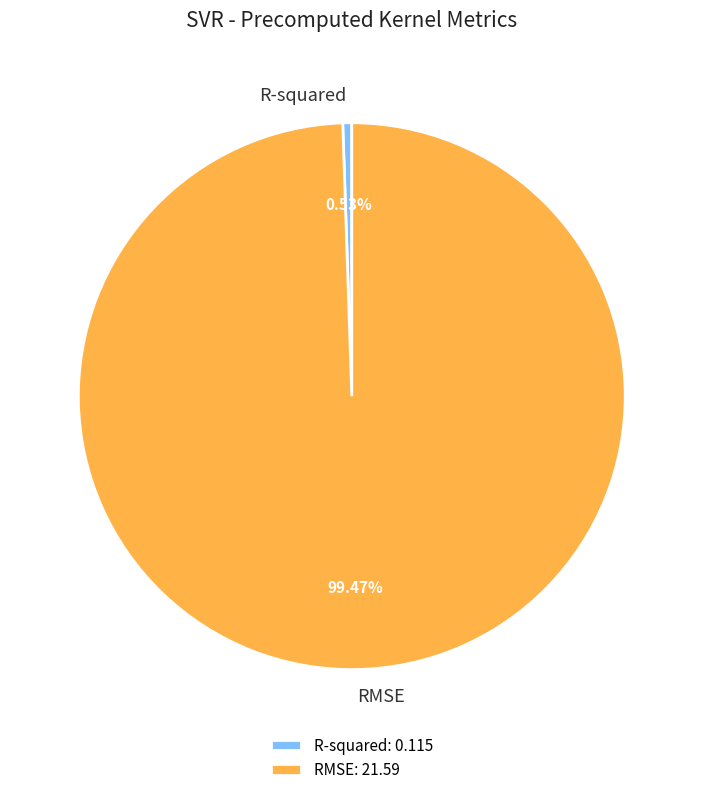

To the nearest percent, what is the combined percentage of RMSE and R-squared?

100%